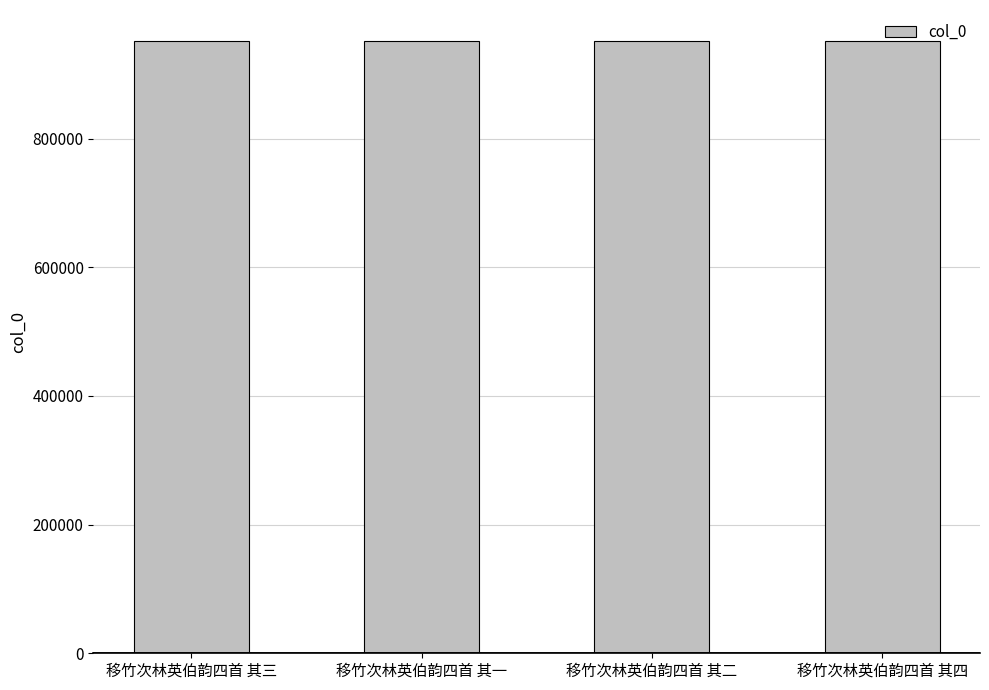

Approximately how many times larger is the value at 移竹次林英伯韵四首 其一 compared to 移竹次林英伯韵四首 其二?

1.0